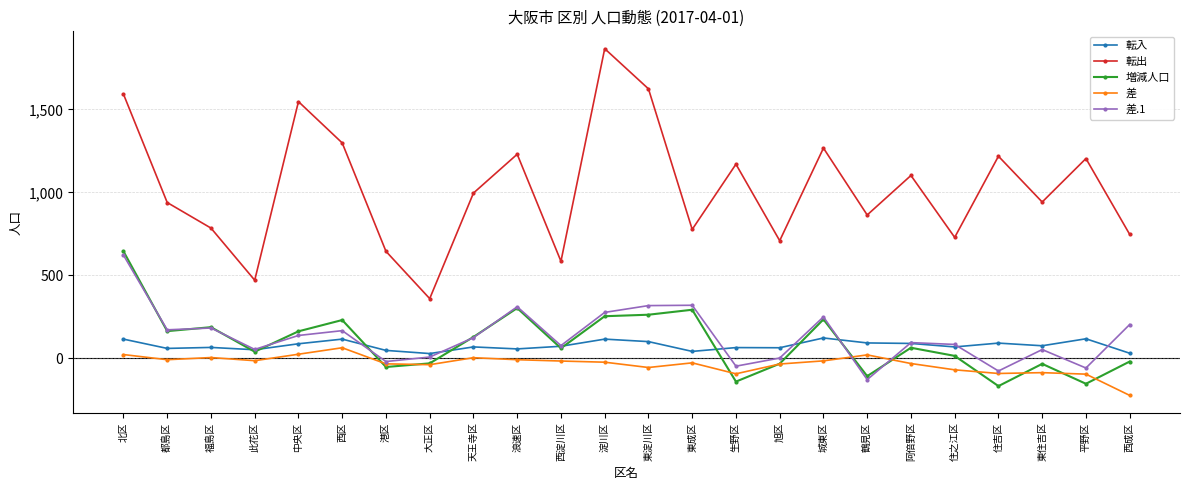

What is the value of the 増減人口 point at the 2nd from the left?

164